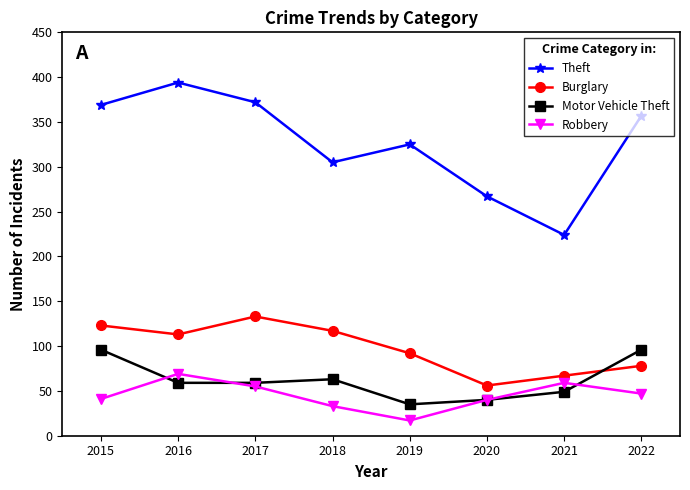

Does the chart display data point markers on the line(s)?

Yes